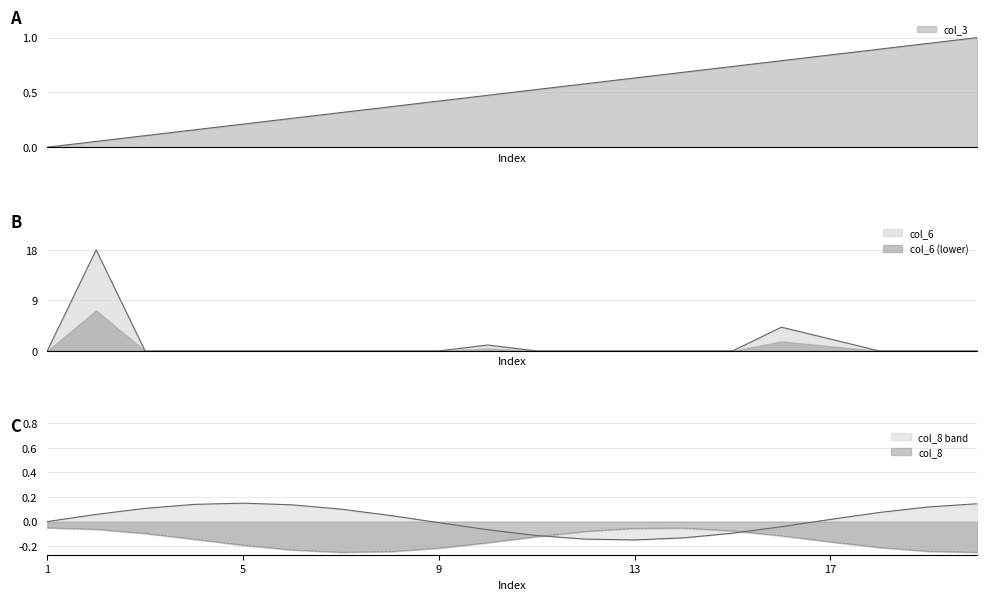

How many data points in col_3 are above 0?

19